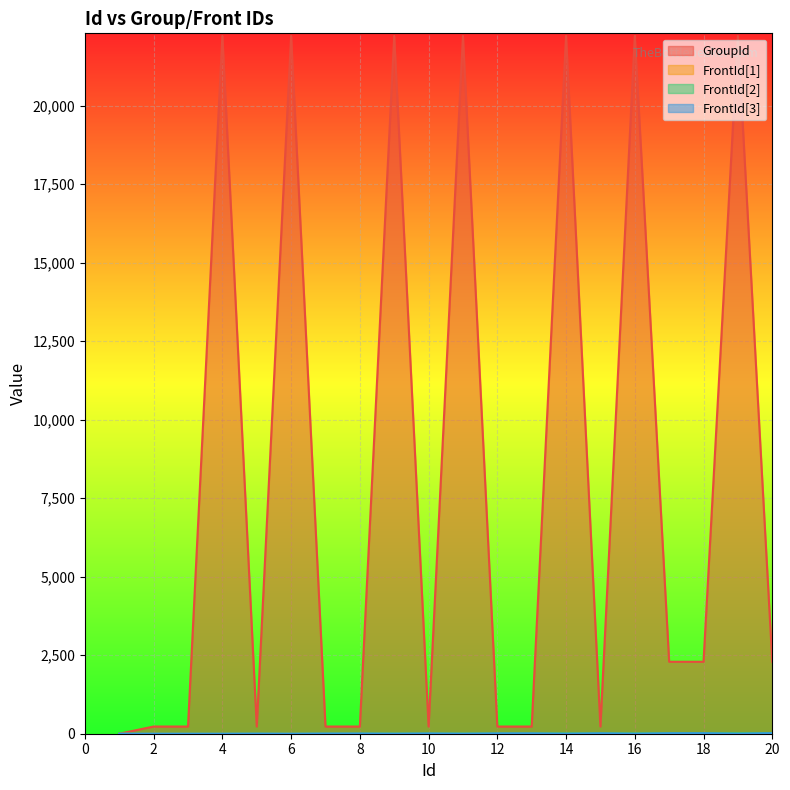

At which label does FrontId[2] first exceed 8?

12